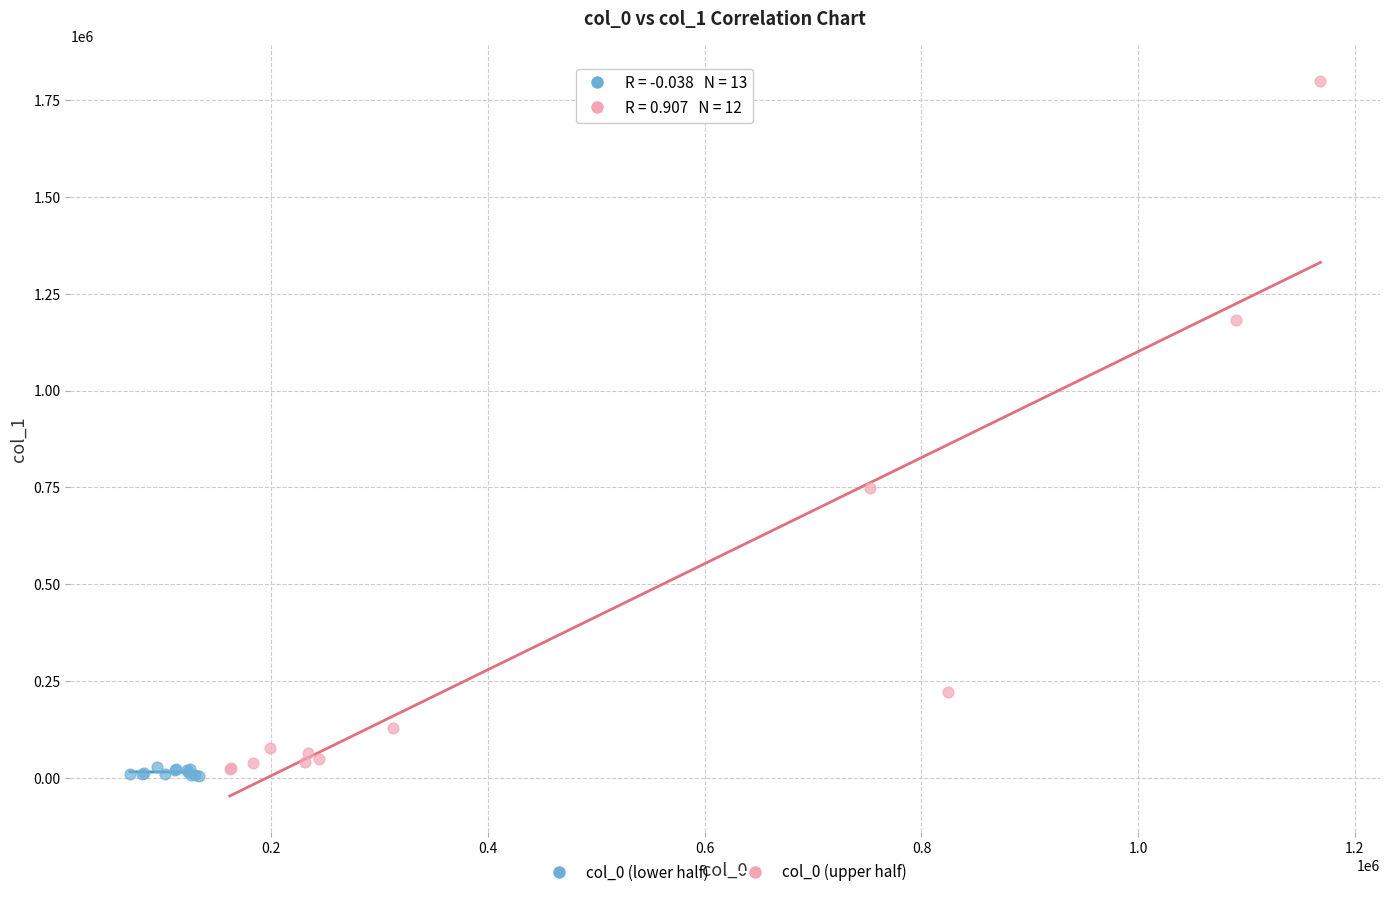

Which series has the widest spread of Y values?

col_0 (upper half)